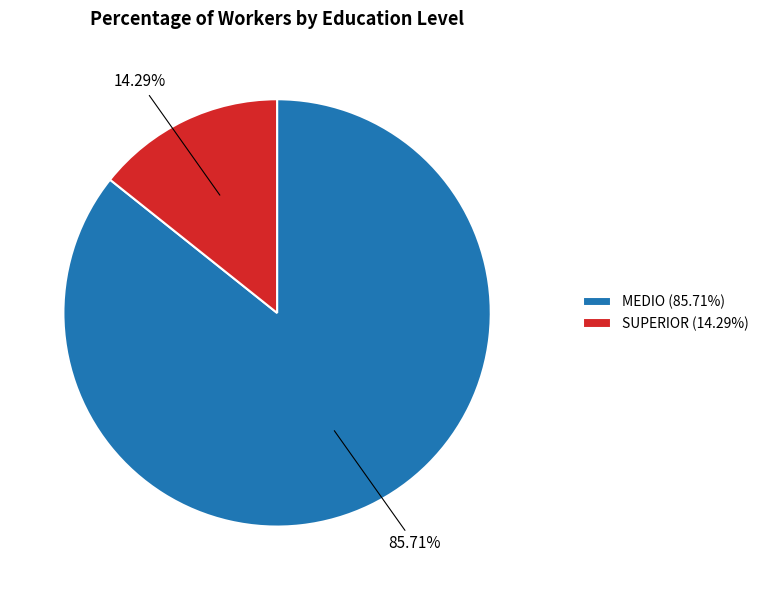

What percentage do SUPERIOR and MEDIO together represent?

100.0%